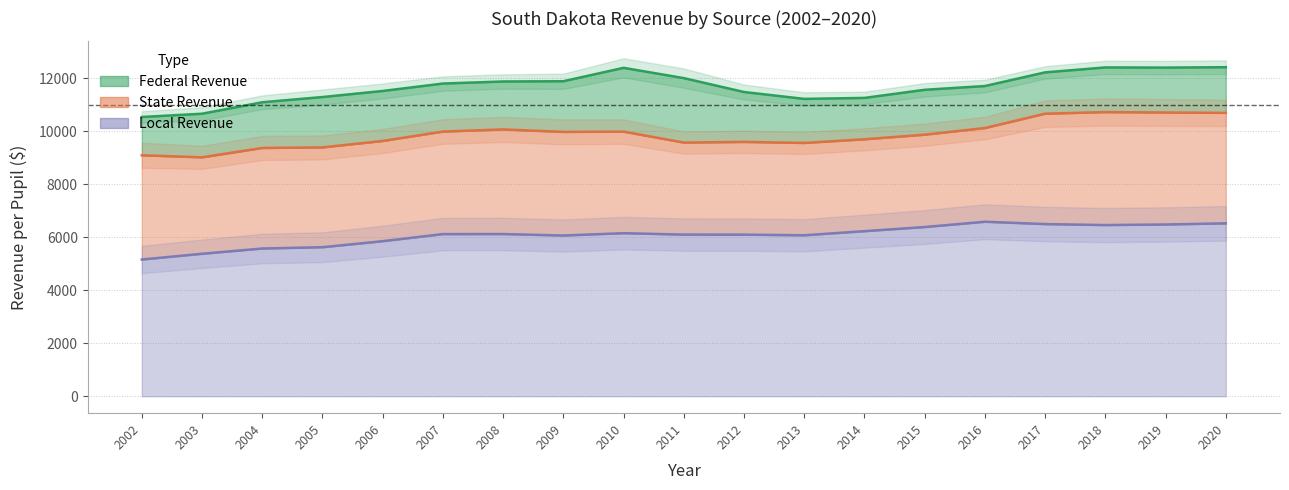

True or false: State Revenue and Local Revenue cross at least once.

False